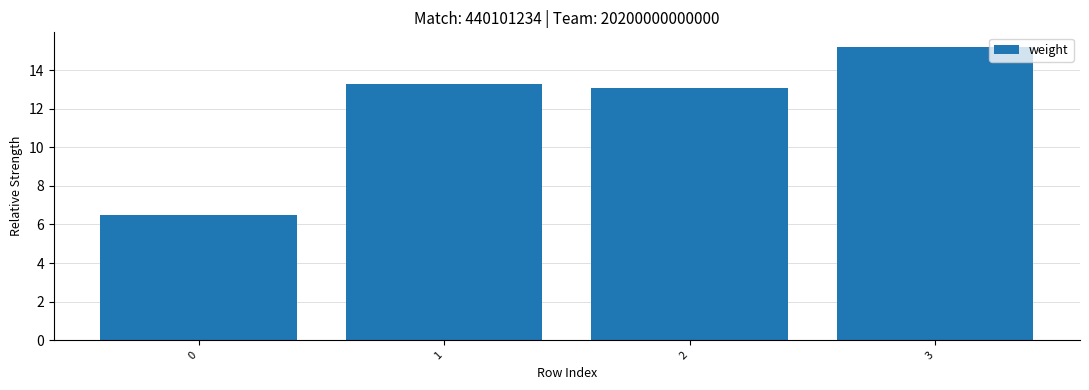

Which has a higher value, 2 or 0?

2